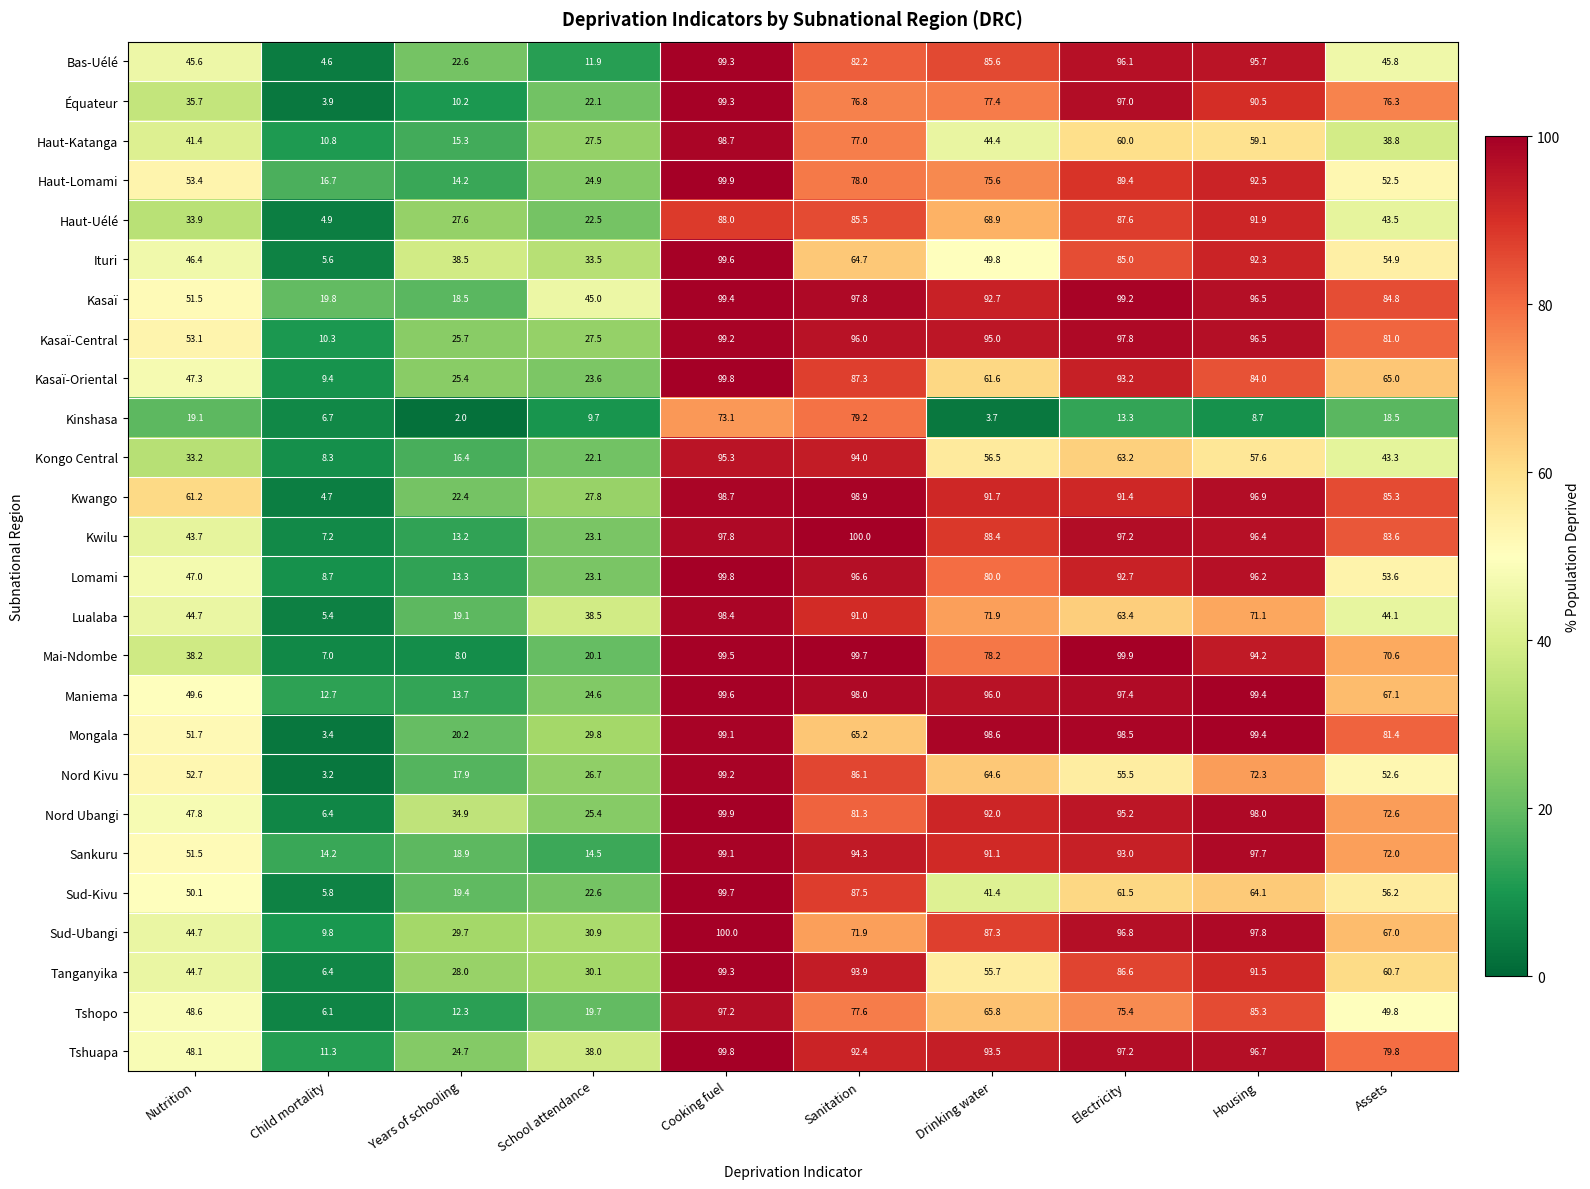

Where is Sankuru nearest to the value 56?

Nutrition